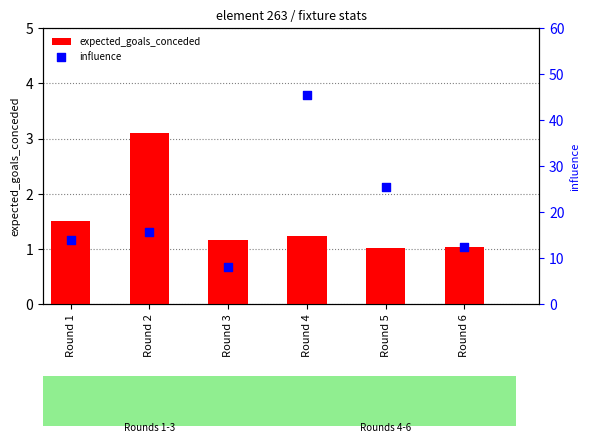

What is the total value across all series at Round 2?

18.7